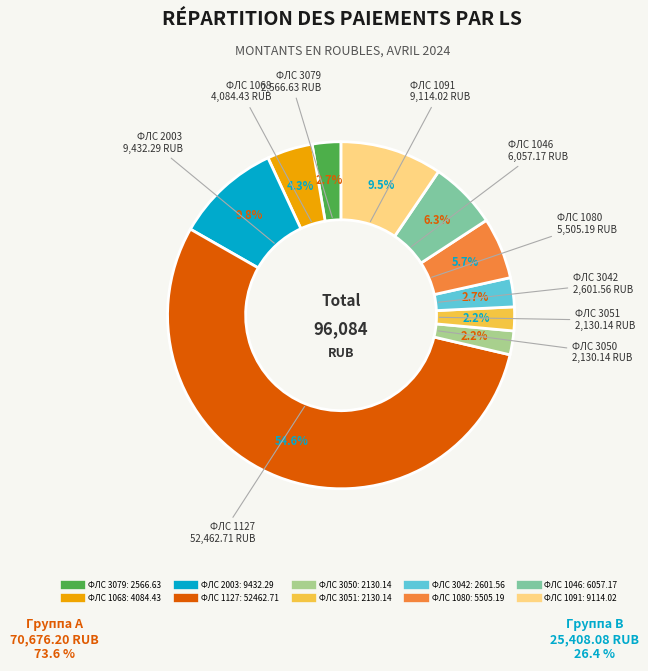

Is there any slice that represents more than half of the pie?

Yes